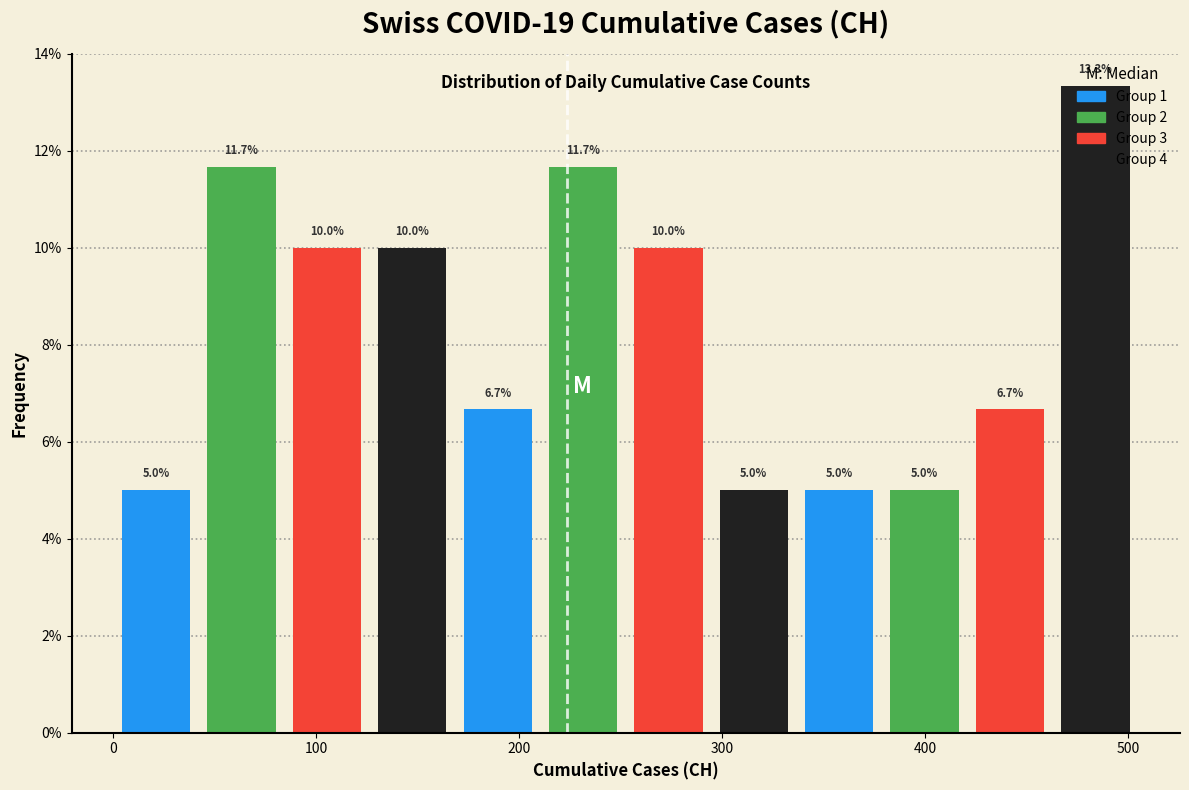

Reading left to right, list every bar in this chart as the range it spans on the x-axis followed by its height. The bar edges are not printed on the chart, so give them approximately, as read against the axis.

0 to 40: 5.0
40 to 80: 11.7
80 to 130: 10.0
130 to 170: 10.0
170 to 210: 6.7
210 to 250: 11.7
250 to 290: 10.0
290 to 340: 5.0
340 to 380: 5.0
380 to 420: 5.0
420 to 460: 6.7
460 to 510: 13.3